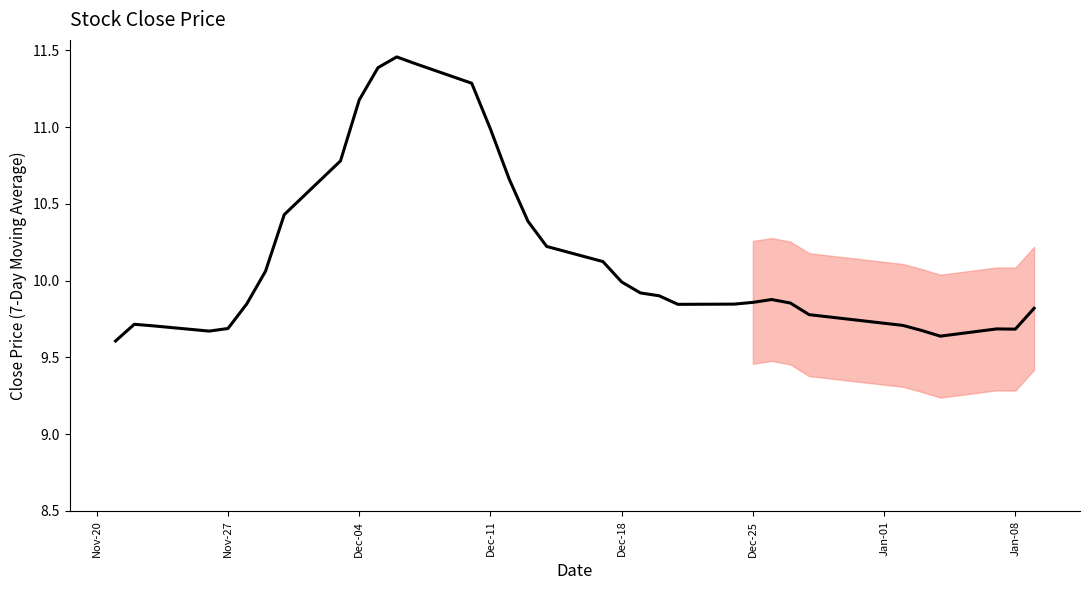

Is this an area chart (filled region under the line)?

No